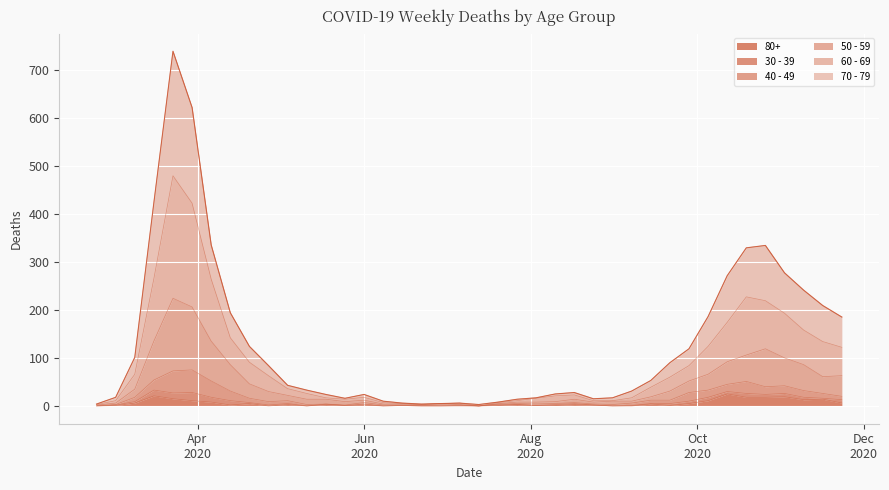

What are all the series names shown in the legend?

80+, 30 - 39, 40 - 49, 50 - 59, 60 - 69, 70 - 79